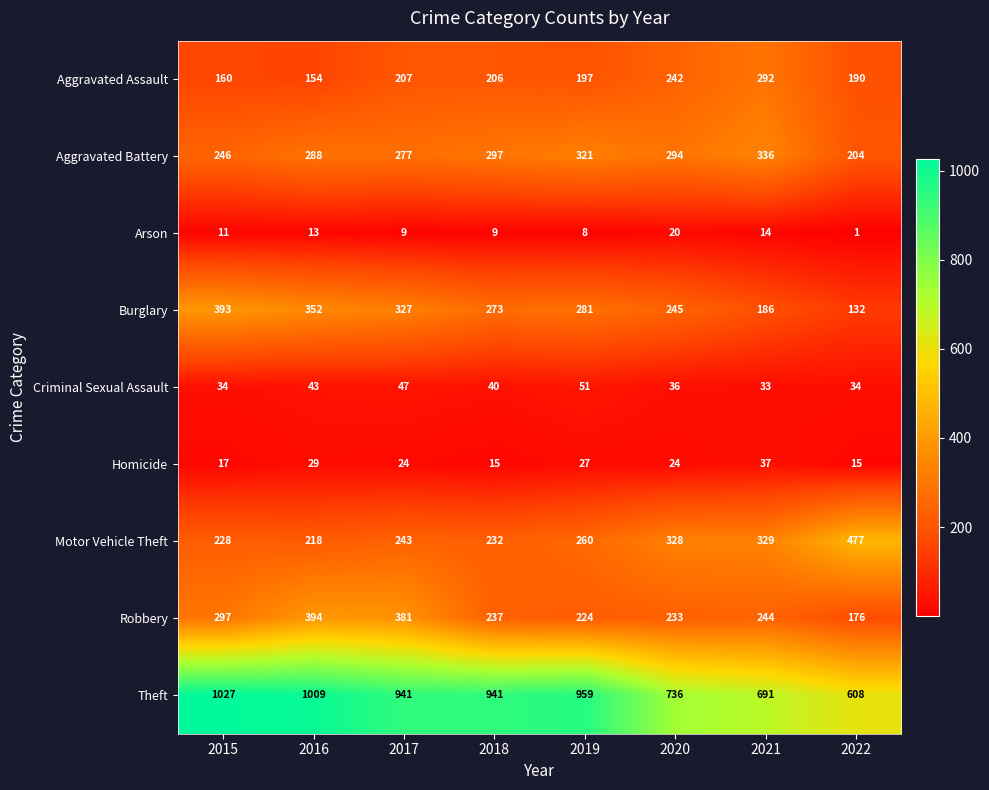

What is the total value across all series at 2016?

2500